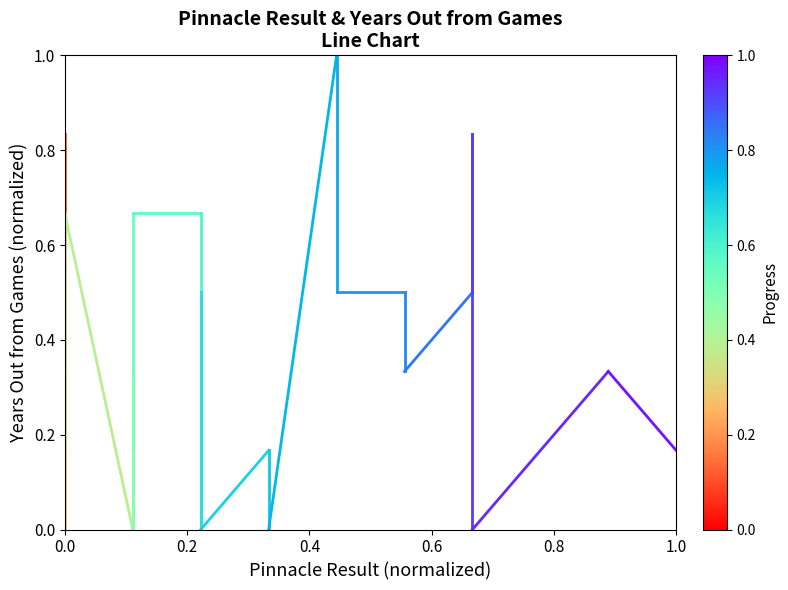

What is the value of the 2nd point from the left?

0.7